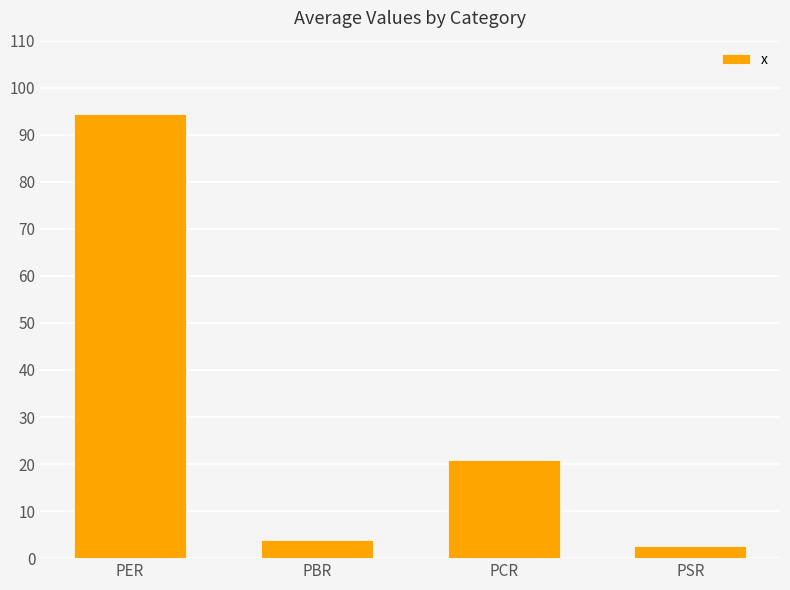

What is the difference between the values at PCR and PSR?

18.2